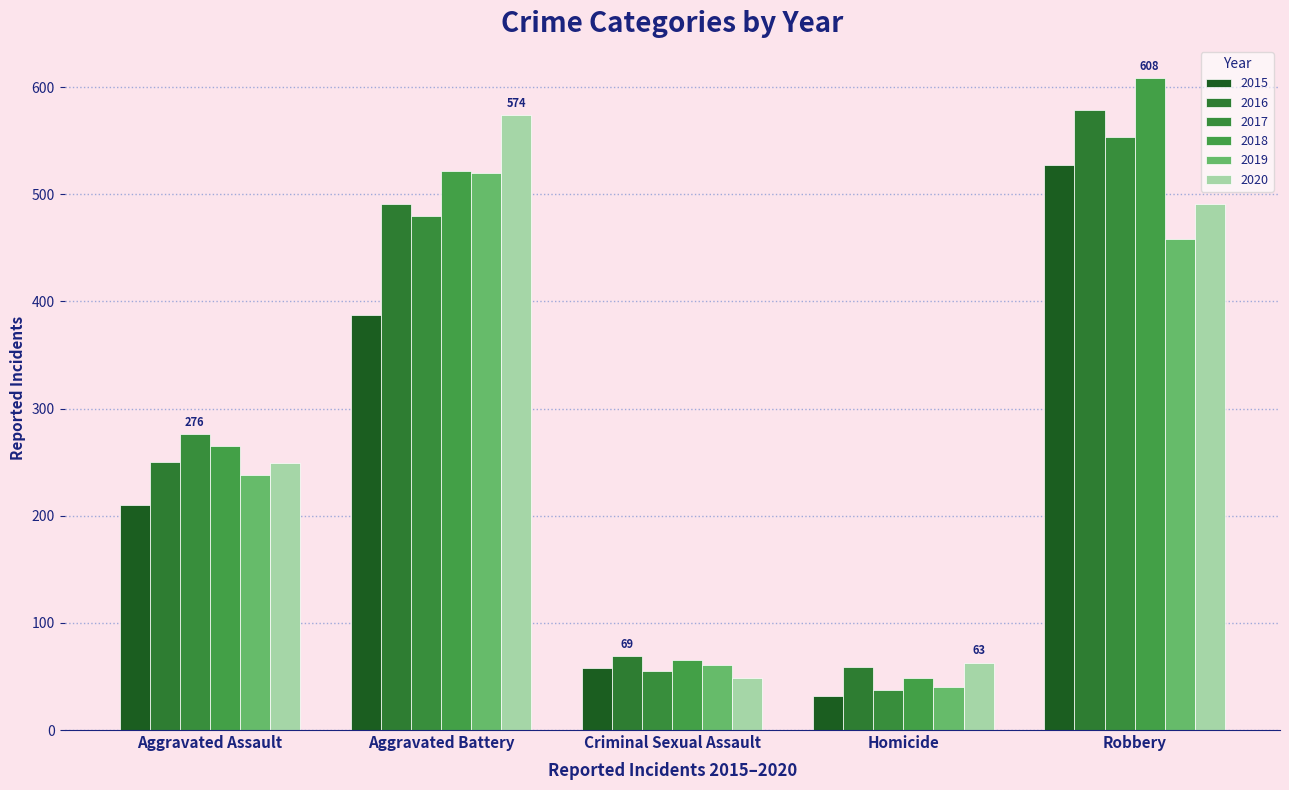

What is the difference between the 2015 values at Homicide and Robbery?

495